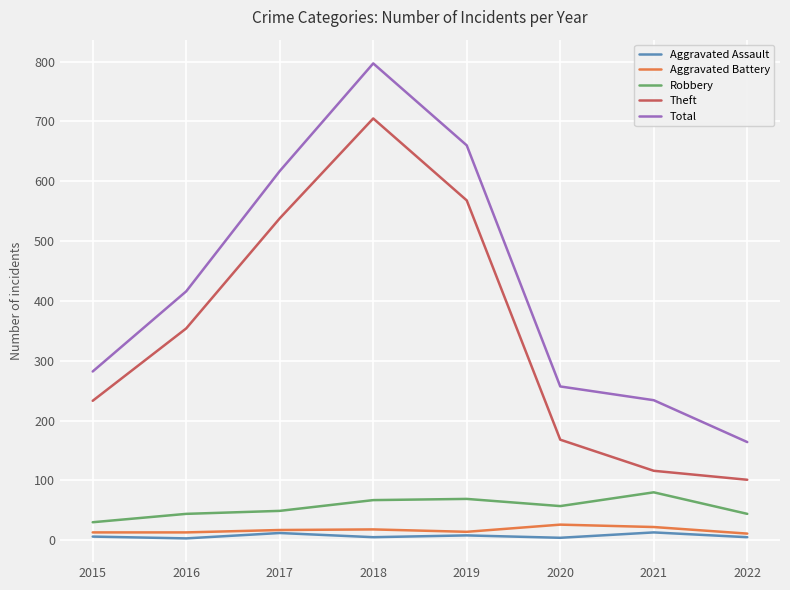

At which label is Theft closest to 403?

2016